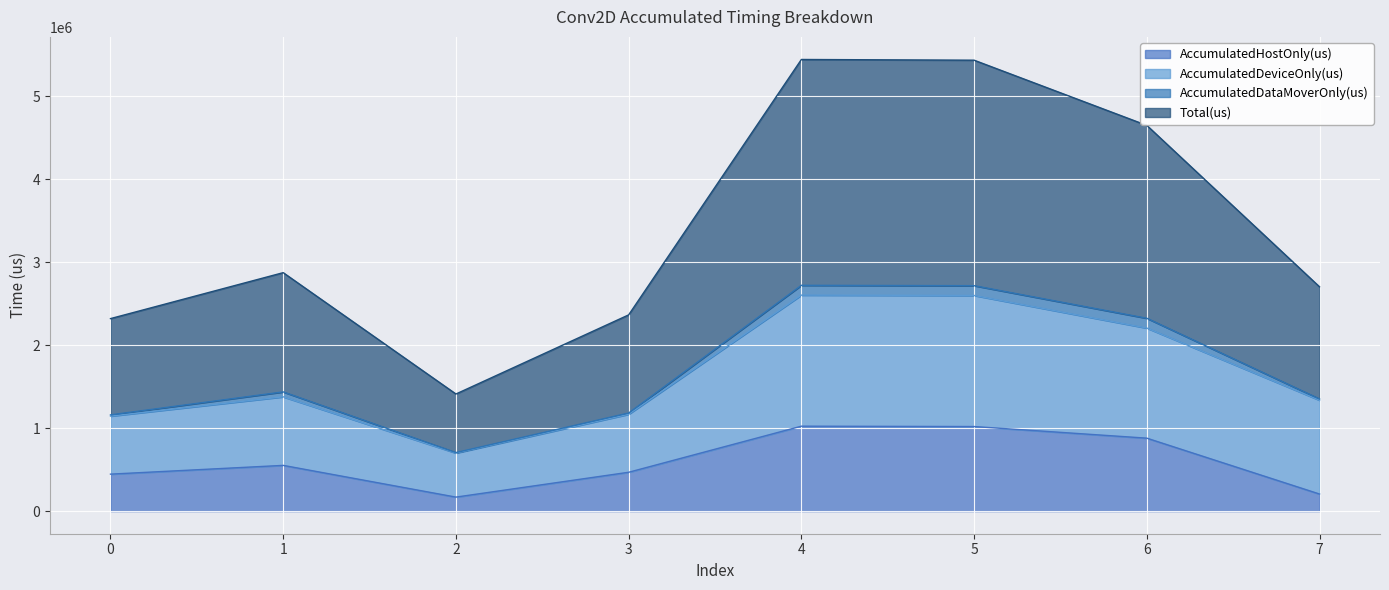

Is it true that AccumulatedHostOnly(us) equals 241100.7 at 0?

False